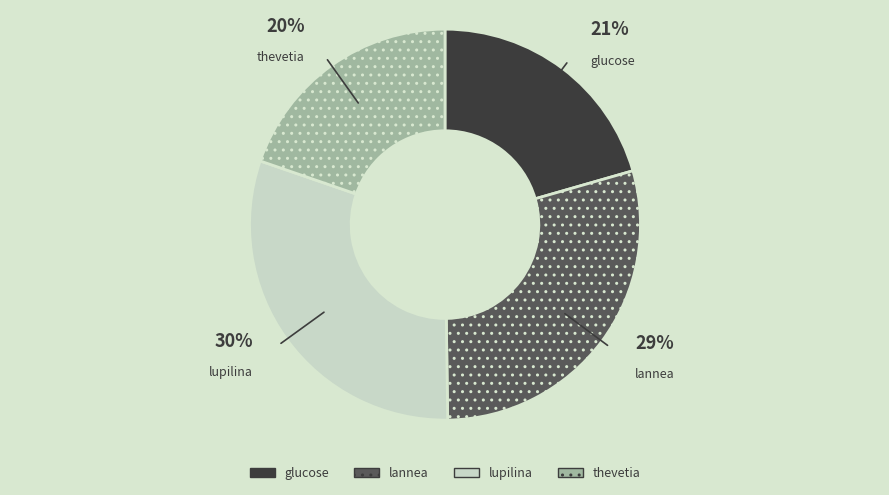

Is lupilina the majority of the pie?

No